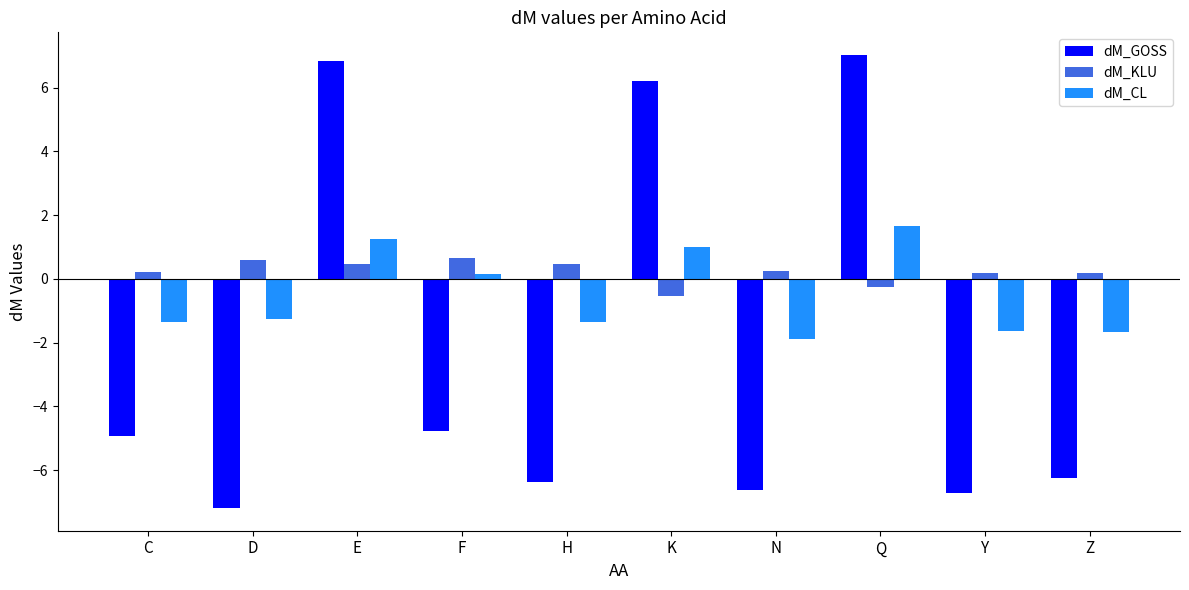

True or false: dM_CL has a value of -1.3 at D.

True